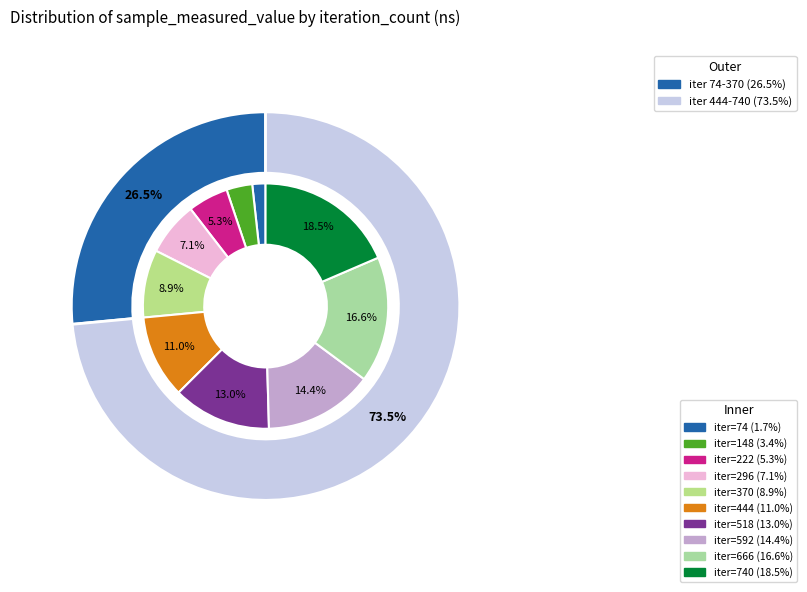

Rank the categories by value from lowest to highest.

74, 148, 222, 296, 370, 444, 518, 592, 666, 740